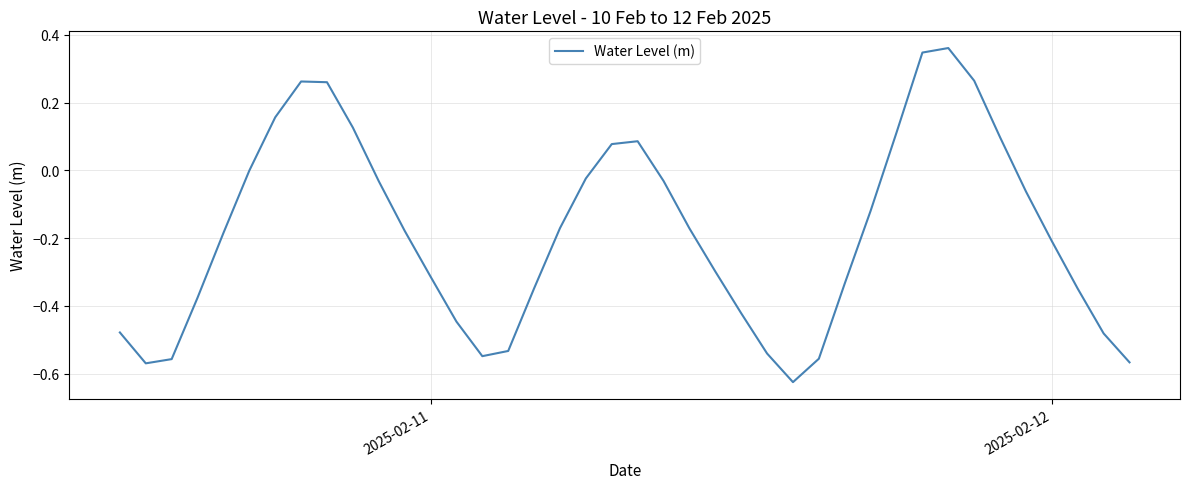

How many interior local valleys (lower than both neighbors) does the data have?

3